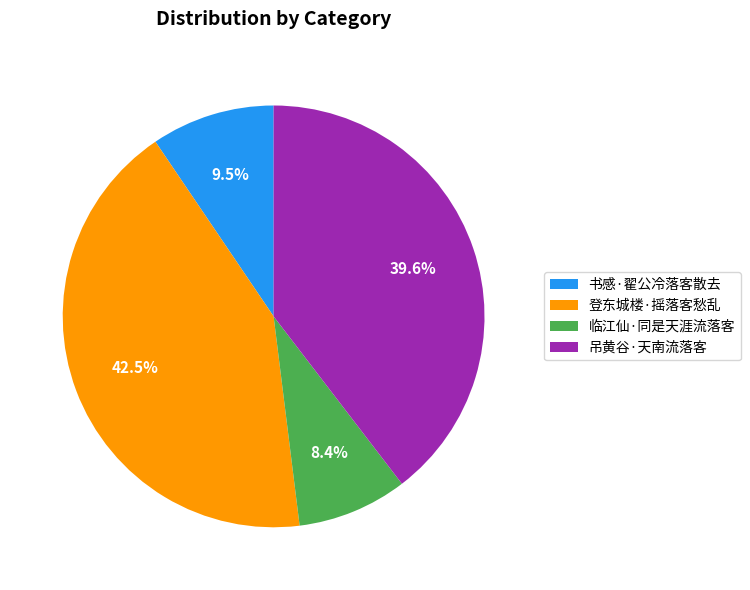

To the nearest percent, what is the average slice percentage?

25%